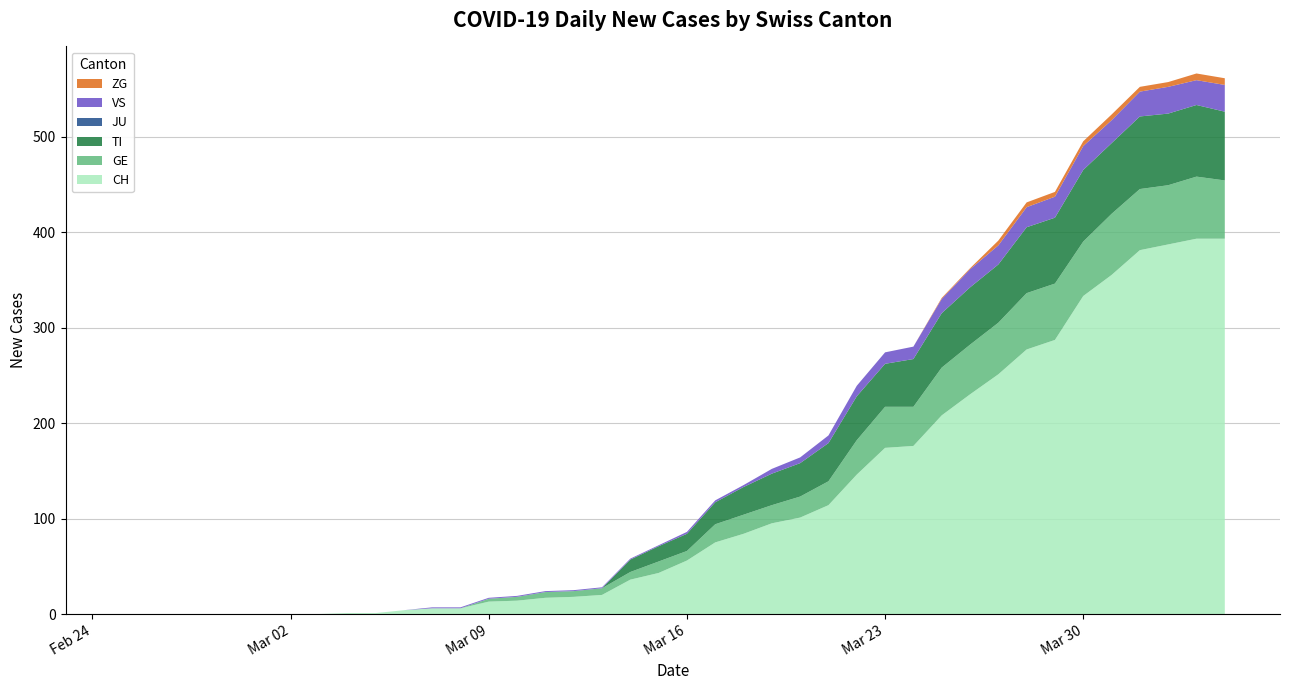

Reading left to right, extract all data points from this chart.

CH: 2020-02-25=0	2020-02-26=0	2020-02-27=0	2020-02-28=0	2020-02-29=0	2020-03-01=0	2020-03-02=0	2020-03-03=0	2020-03-04=1	2020-03-05=1	2020-03-06=4	2020-03-07=6	2020-03-08=6	2020-03-09=13	2020-03-10=14	2020-03-11=17	2020-03-12=18	2020-03-13=20	2020-03-14=36	2020-03-15=43	2020-03-16=56	2020-03-17=75	2020-03-18=84	2020-03-19=95	2020-03-20=101	2020-03-21=114	2020-03-22=146	2020-03-23=174	2020-03-24=176	2020-03-25=208	2020-03-26=230	2020-03-27=251	2020-03-28=277	2020-03-29=287	2020-03-30=333	2020-03-31=355	2020-04-01=381	2020-04-02=387	2020-04-03=393	2020-04-04=393
GE: 2020-02-25=0	2020-02-26=0	2020-02-27=0	2020-02-28=0	2020-02-29=0	2020-03-01=0	2020-03-02=0	2020-03-03=0	2020-03-04=0	2020-03-05=0	2020-03-06=0	2020-03-07=0	2020-03-08=0	2020-03-09=3	2020-03-10=4	2020-03-11=6	2020-03-12=6	2020-03-13=7	2020-03-14=8	2020-03-15=12	2020-03-16=10	2020-03-17=19	2020-03-18=20	2020-03-19=19	2020-03-20=22	2020-03-21=25	2020-03-22=36	2020-03-23=43	2020-03-24=41	2020-03-25=50	2020-03-26=52	2020-03-27=54	2020-03-28=59	2020-03-29=59	2020-03-30=57	2020-03-31=64	2020-04-01=64	2020-04-02=62	2020-04-03=65	2020-04-04=61
TI: 2020-02-25=0	2020-02-26=0	2020-02-27=0	2020-02-28=0	2020-02-29=0	2020-03-01=0	2020-03-02=0	2020-03-03=0	2020-03-04=0	2020-03-05=0	2020-03-06=0	2020-03-07=0	2020-03-08=0	2020-03-09=0	2020-03-10=0	2020-03-11=0	2020-03-12=0	2020-03-13=0	2020-03-14=13	2020-03-15=16	2020-03-16=18	2020-03-17=23	2020-03-18=29	2020-03-19=33	2020-03-20=35	2020-03-21=40	2020-03-22=46	2020-03-23=45	2020-03-24=50	2020-03-25=57	2020-03-26=60	2020-03-27=61	2020-03-28=69	2020-03-29=69	2020-03-30=75	2020-03-31=74	2020-04-01=76	2020-04-02=75	2020-04-03=75	2020-04-04=72
JU: 2020-02-25=0	2020-02-26=0	2020-02-27=0	2020-02-28=0	2020-02-29=0	2020-03-01=0	2020-03-02=0	2020-03-03=0	2020-03-04=0	2020-03-05=0	2020-03-06=0	2020-03-07=0	2020-03-08=0	2020-03-09=0	2020-03-10=0	2020-03-11=0	2020-03-12=0	2020-03-13=0	2020-03-14=0	2020-03-15=0	2020-03-16=0	2020-03-17=0	2020-03-18=0	2020-03-19=0	2020-03-20=0	2020-03-21=0	2020-03-22=0	2020-03-23=0	2020-03-24=0	2020-03-25=0	2020-03-26=0	2020-03-27=0	2020-03-28=0	2020-03-29=0	2020-03-30=0	2020-03-31=0	2020-04-01=0	2020-04-02=0	2020-04-03=0	2020-04-04=0
VS: 2020-02-25=0	2020-02-26=0	2020-02-27=0	2020-02-28=0	2020-02-29=0	2020-03-01=0	2020-03-02=0	2020-03-03=0	2020-03-04=0	2020-03-05=0	2020-03-06=0	2020-03-07=1	2020-03-08=1	2020-03-09=1	2020-03-10=1	2020-03-11=1	2020-03-12=1	2020-03-13=1	2020-03-14=1	2020-03-15=1	2020-03-16=2	2020-03-17=2	2020-03-18=2	2020-03-19=5	2020-03-20=6	2020-03-21=8	2020-03-22=11	2020-03-23=12	2020-03-24=13	2020-03-25=15	2020-03-26=19	2020-03-27=20	2020-03-28=21	2020-03-29=22	2020-03-30=25	2020-03-31=24	2020-04-01=26	2020-04-02=28	2020-04-03=26	2020-04-04=28
ZG: 2020-02-25=0	2020-02-26=0	2020-02-27=0	2020-02-28=0	2020-02-29=0	2020-03-01=0	2020-03-02=0	2020-03-03=0	2020-03-04=0	2020-03-05=0	2020-03-06=0	2020-03-07=0	2020-03-08=0	2020-03-09=0	2020-03-10=0	2020-03-11=0	2020-03-12=0	2020-03-13=0	2020-03-14=0	2020-03-15=0	2020-03-16=0	2020-03-17=0	2020-03-18=0	2020-03-19=0	2020-03-20=0	2020-03-21=0	2020-03-22=0	2020-03-23=0	2020-03-24=0	2020-03-25=1	2020-03-26=1	2020-03-27=5	2020-03-28=5	2020-03-29=5	2020-03-30=5	2020-03-31=6	2020-04-01=5	2020-04-02=5	2020-04-03=7	2020-04-04=7